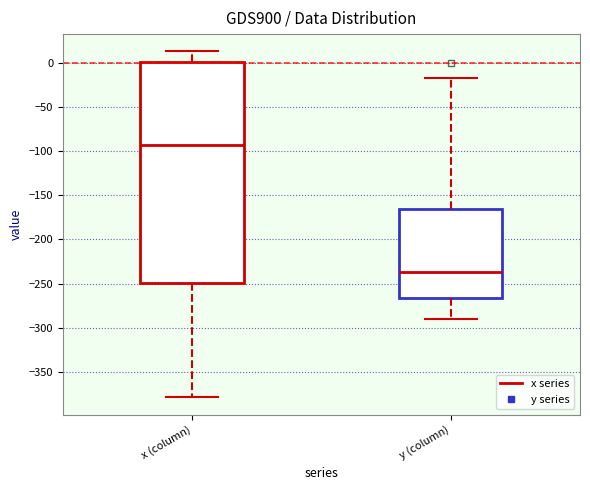

Comparing the boxes themselves (not the whiskers), which one is the tallest?

x (column)